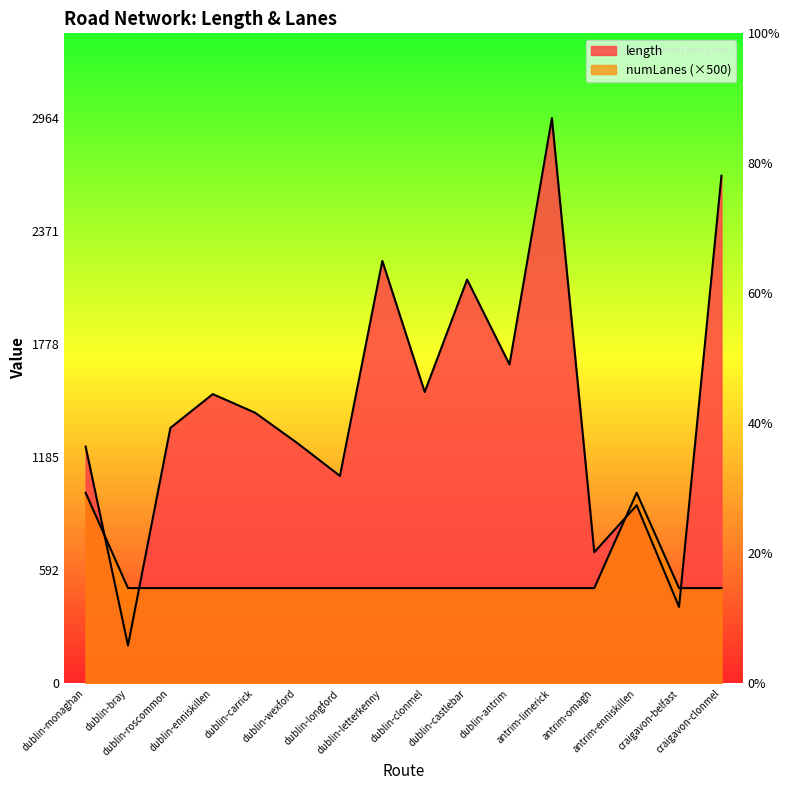

What is the total value across all series at dublin-wexford?

1759.4